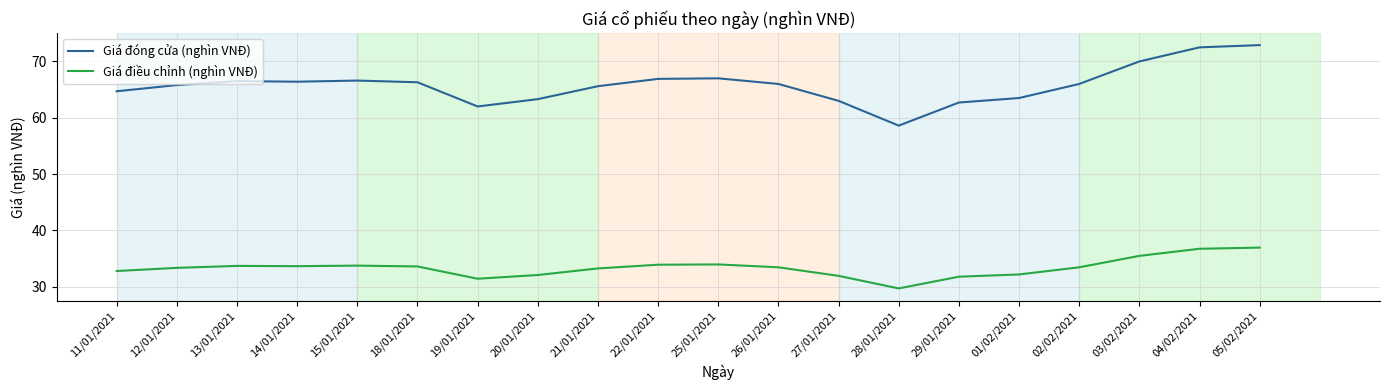

What is the minimum value shown in the chart?

29.7